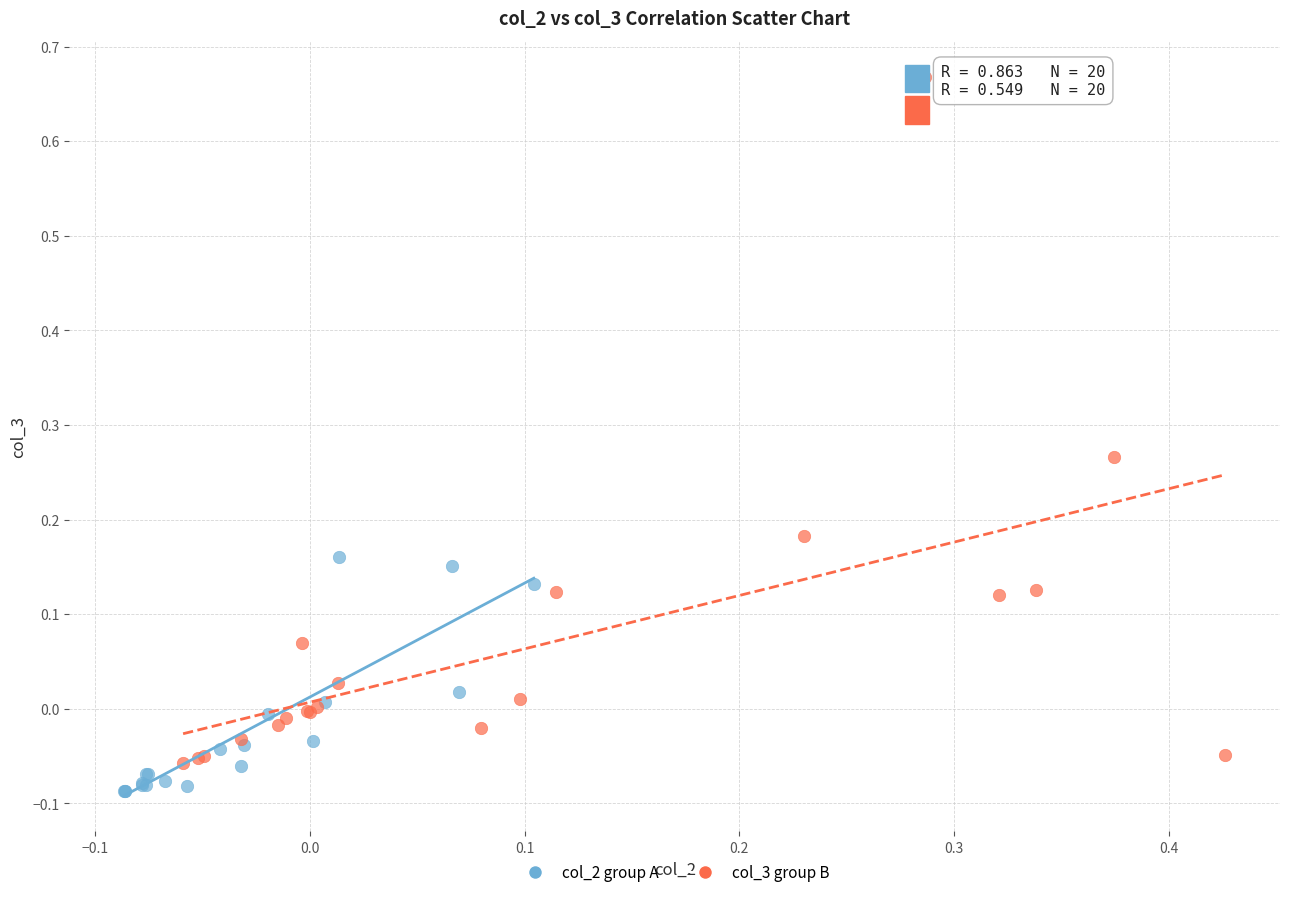

Which series contains the highest Y value?

col_3 group B